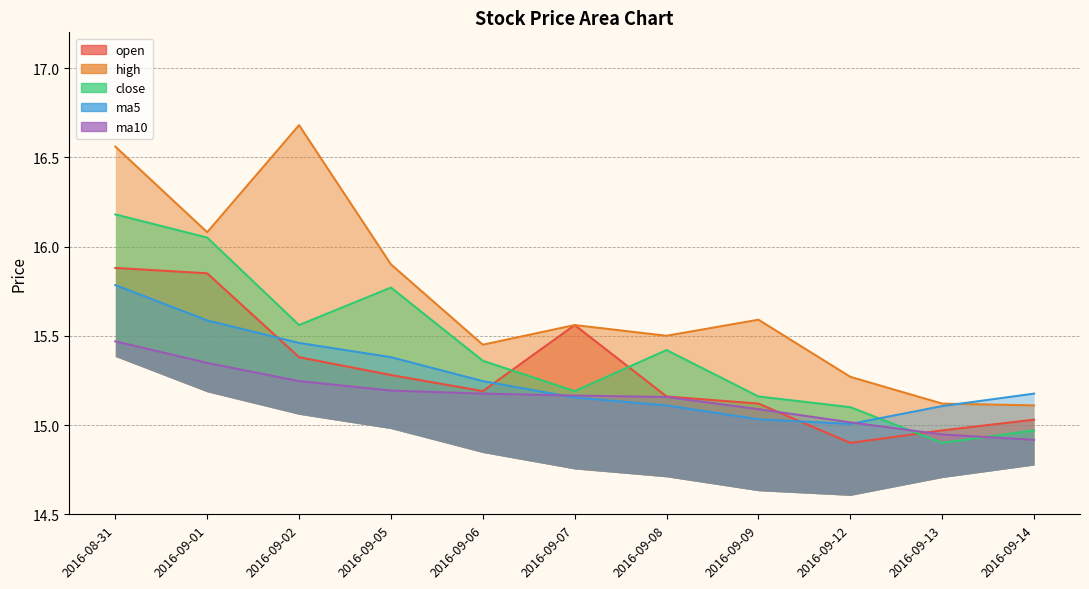

What position from the left is 2016-09-06?

5